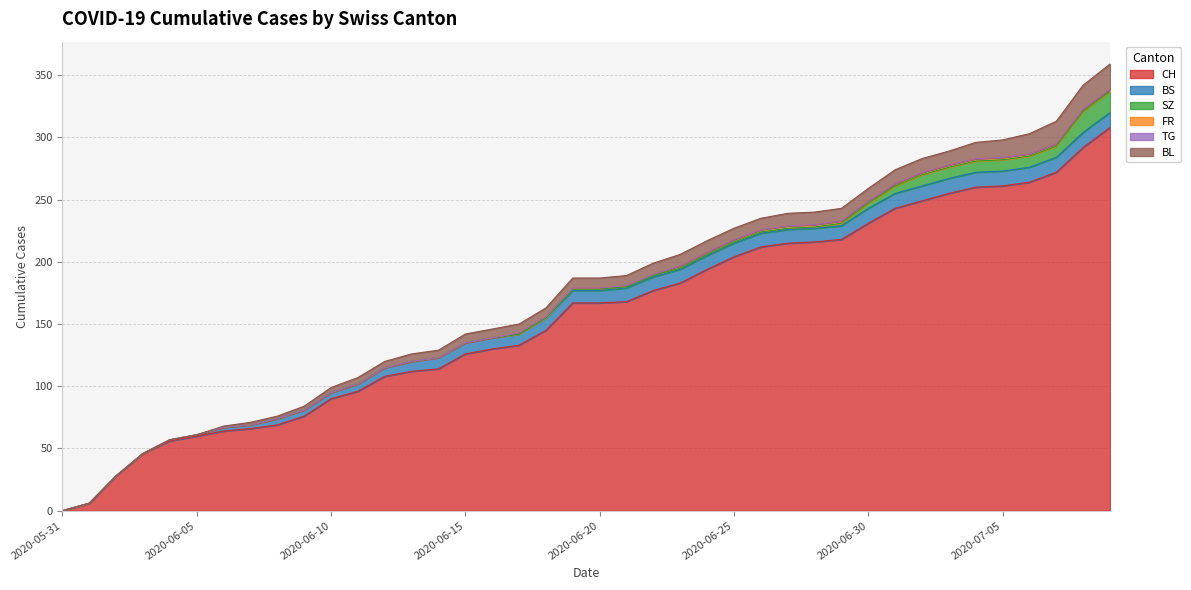

At which label does BS first exceed 10?

2020-06-21